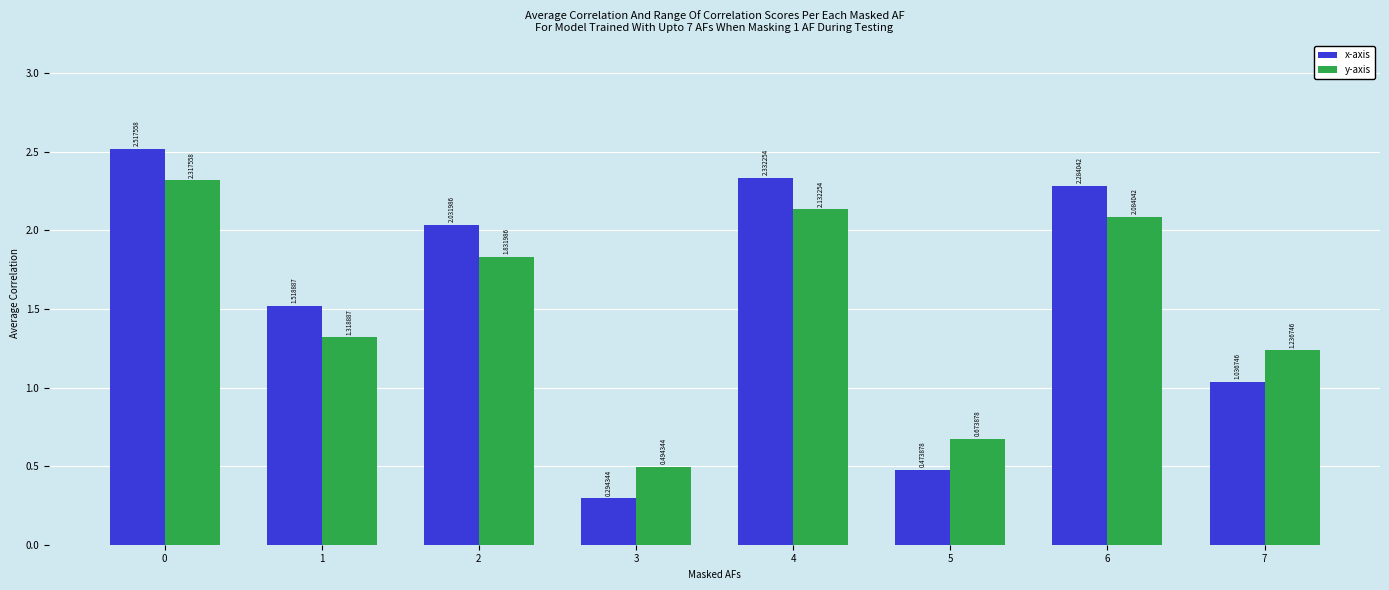

What is the spread (max minus min) of values at 3?

0.2